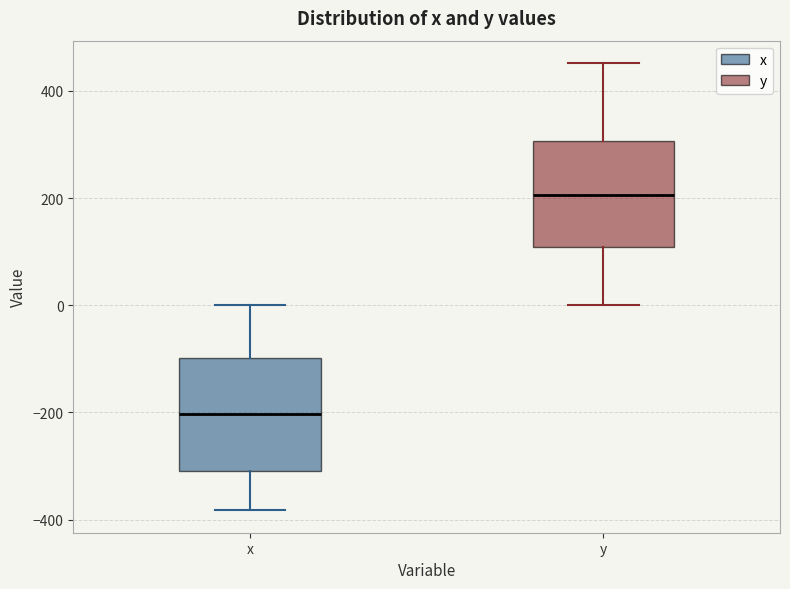

Reading left to right, read every box against the y-axis: the position of its median line, the range the box covers, and the ends of its whiskers. The values are not printed on the chart, so give them approximately, as read against the axis.

x: median -200, box -320 to -100, whiskers -380 to 0
y: median 200, box 100 to 300, whiskers 0 to 460